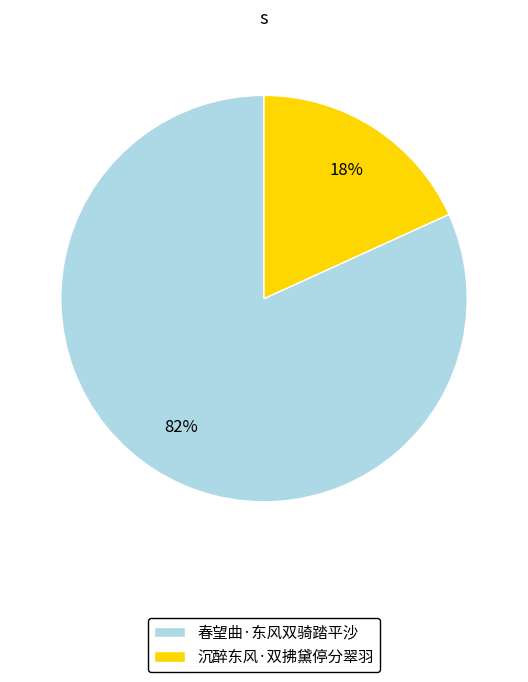

Between 春望曲·东风双骑踏平沙 and 沉醉东风·双拂黛停分翠羽, which is larger?

春望曲·东风双骑踏平沙